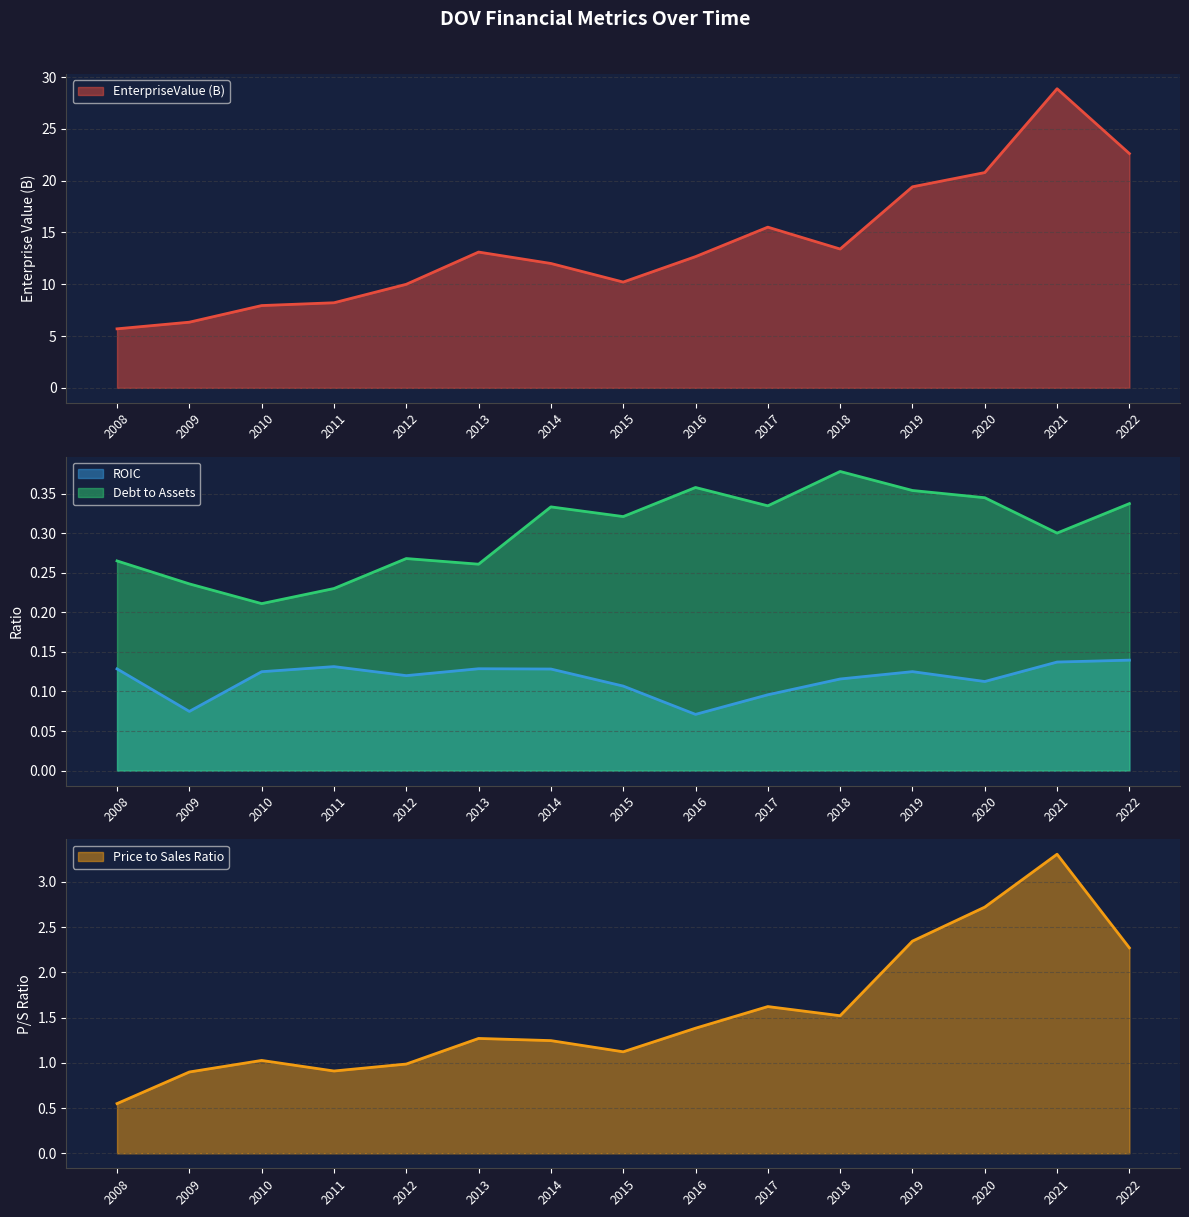

What is the highest value of the roic series?

0.1